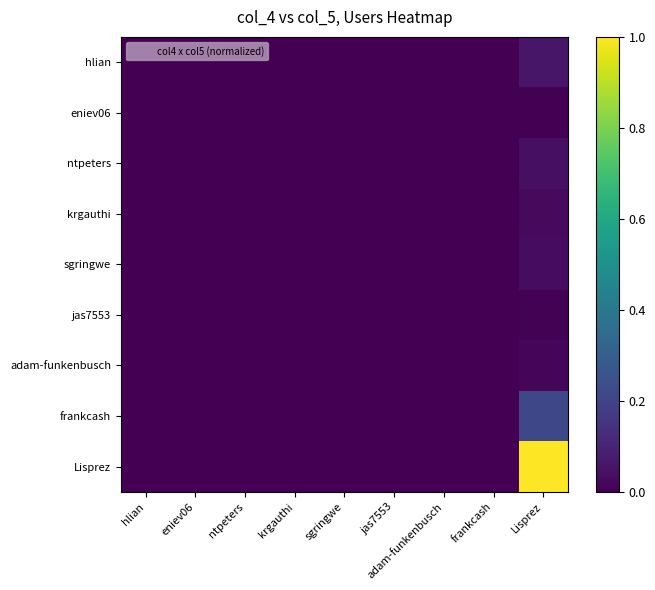

Which has a higher value, ntpeters or jas7553?

ntpeters